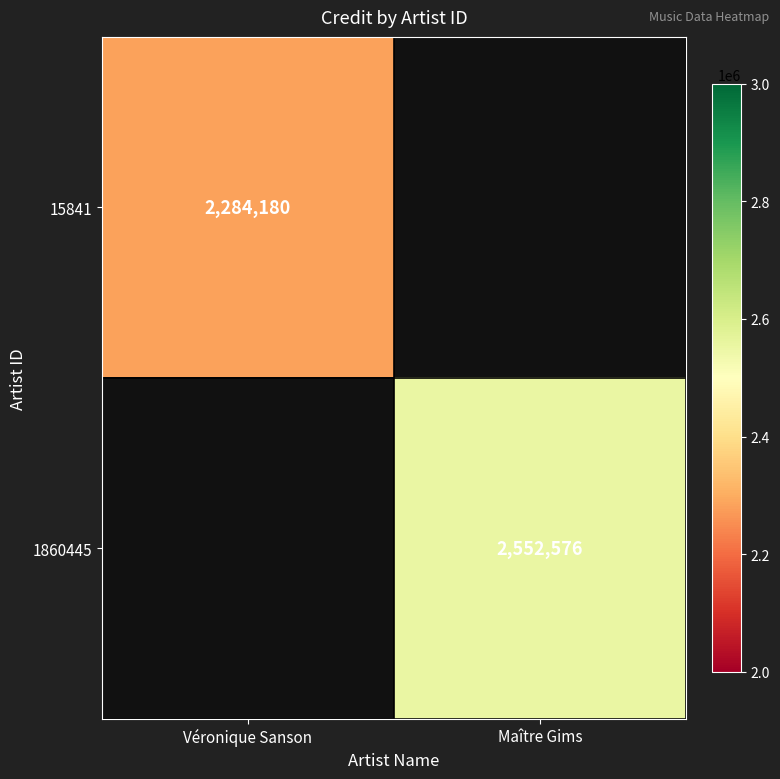

At how many categories does at least one series exceed 2393054?

1